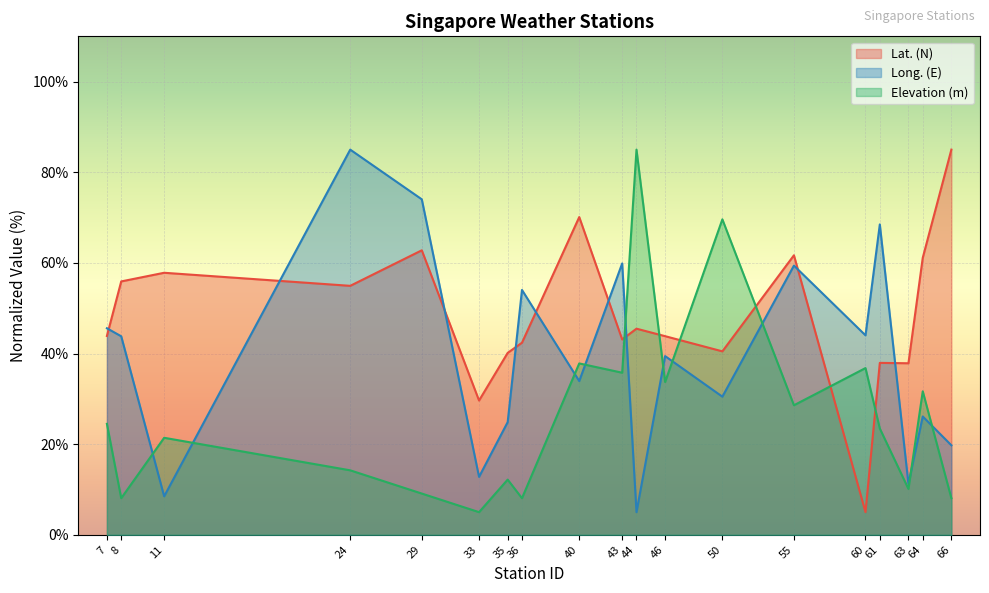

What is the approximate value of Lat. (N) at 33?

29.6